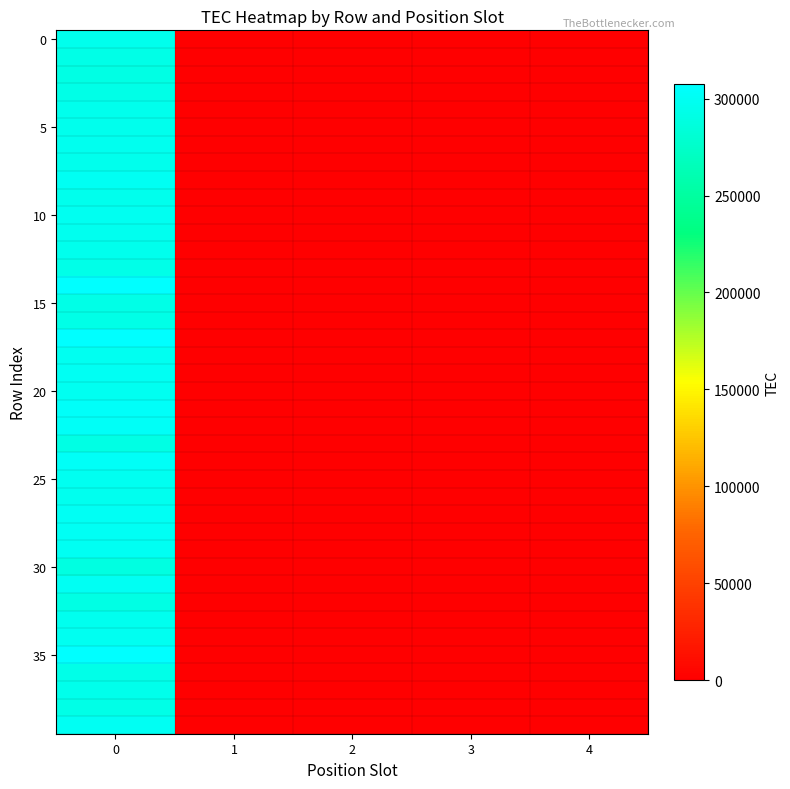

Which series has the largest total across all categories?

row_35